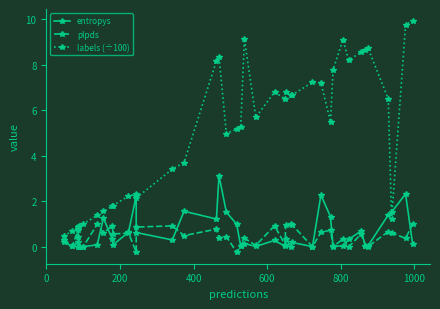

Which series has the largest total across all categories?

labels (÷100)